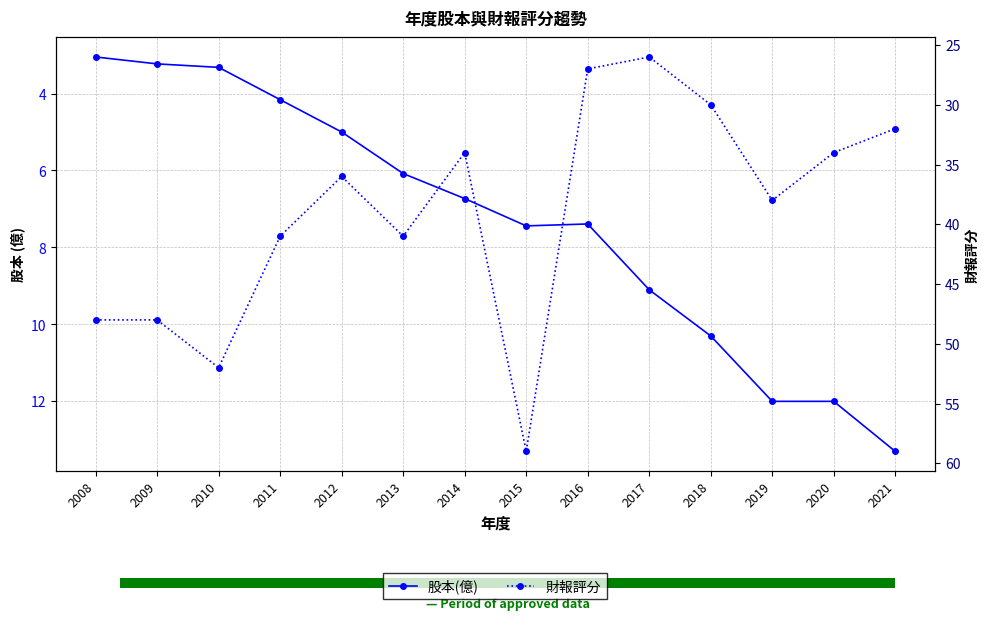

Reading right to left, extract all data points from this chart.

股本(億): 2021=13.3	2020=12.0	2019=12.0	2018=10.3	2017=9.1	2016=7.4	2015=7.4	2014=6.7	2013=6.1	2012=5.0	2011=4.2	2010=3.3	2009=3.2	2008=3.0
財報評分: 2021=32.0	2020=34.0	2019=38.0	2018=30.0	2017=26.0	2016=27.0	2015=59.0	2014=34.0	2013=41.0	2012=36.0	2011=41.0	2010=52.0	2009=48.0	2008=48.0